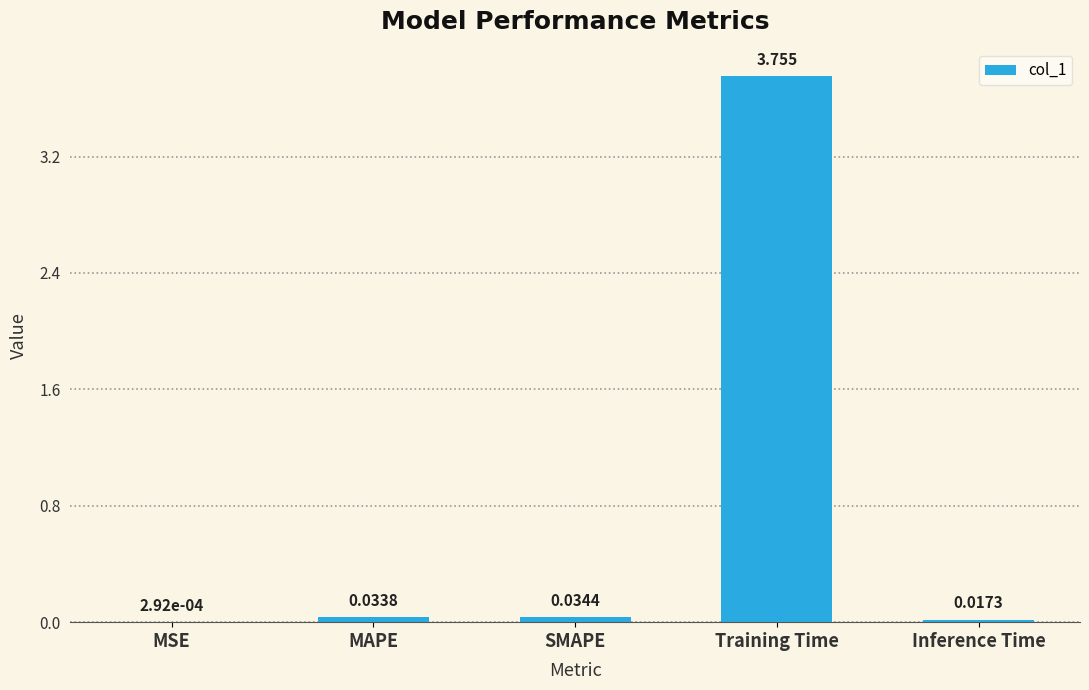

At which label is the value closest to 1?

SMAPE